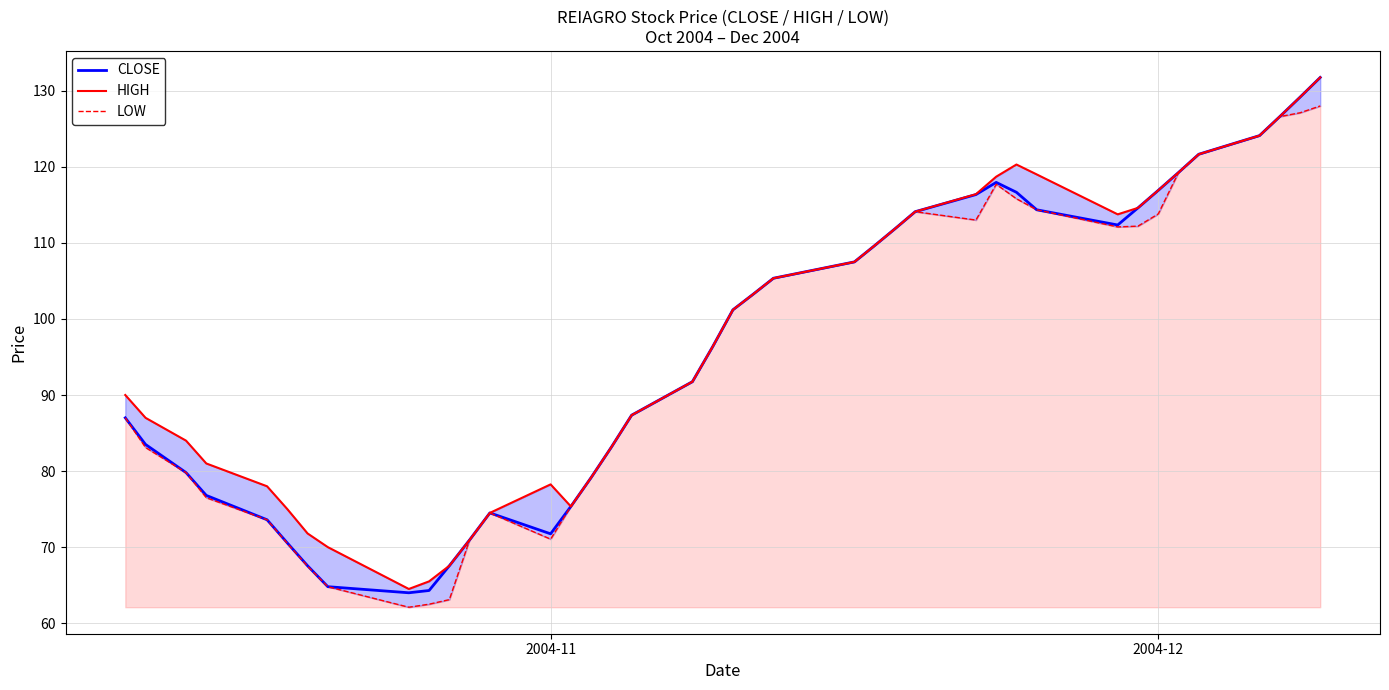

How many data points in CLOSE are above 101?

20